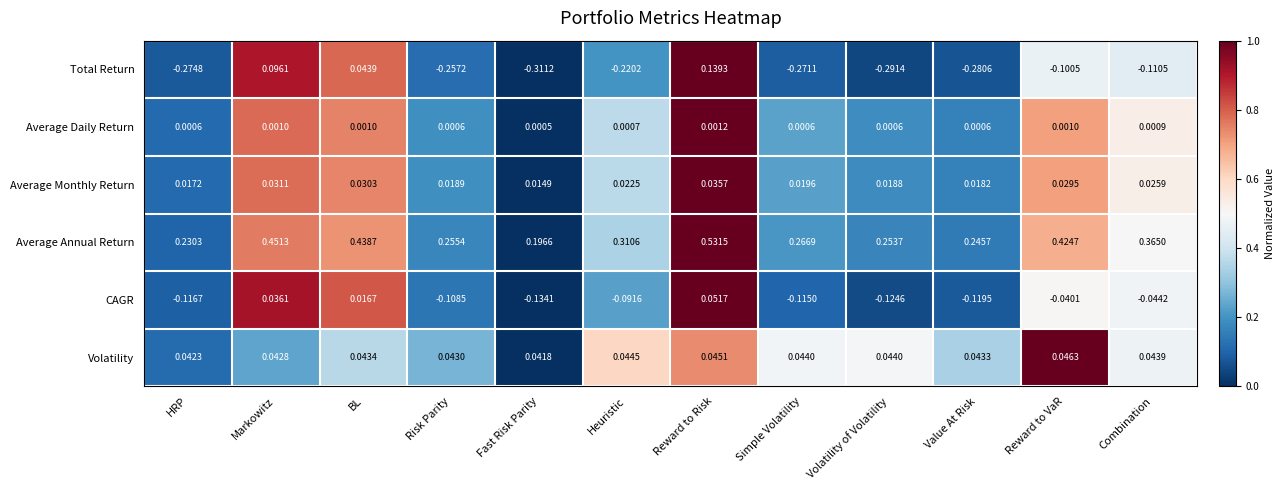

At which category does the chart reach its minimum across all series?

Fast Risk Parity